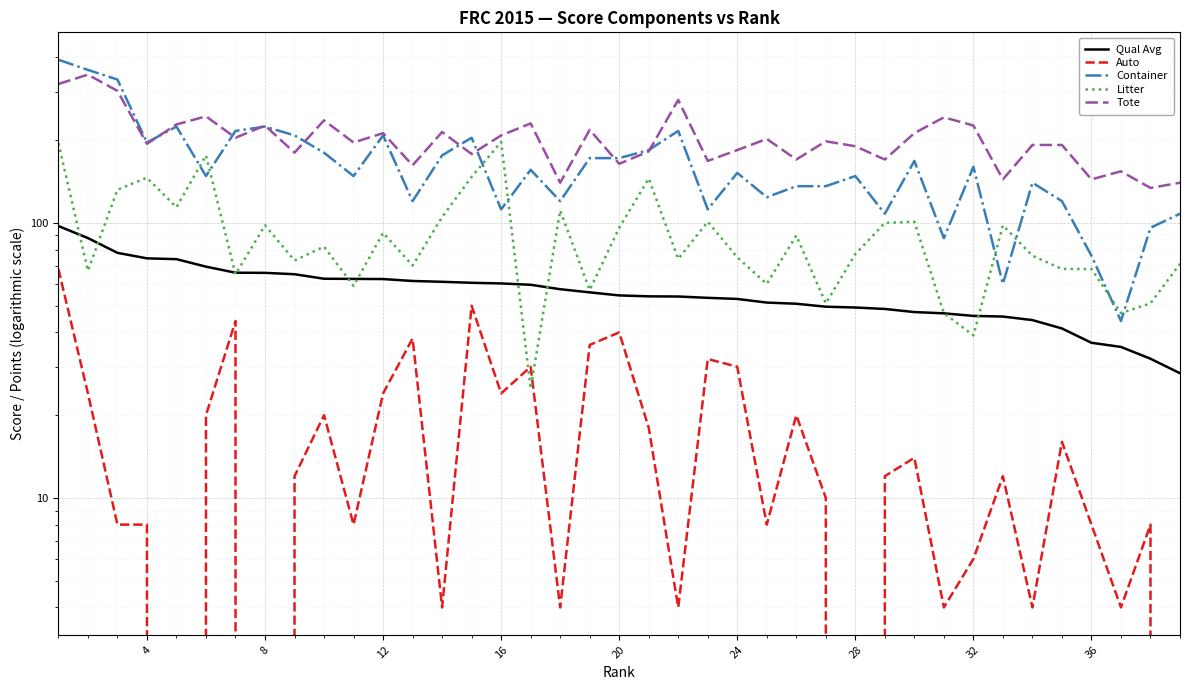

How many lines are shown in the chart?

5